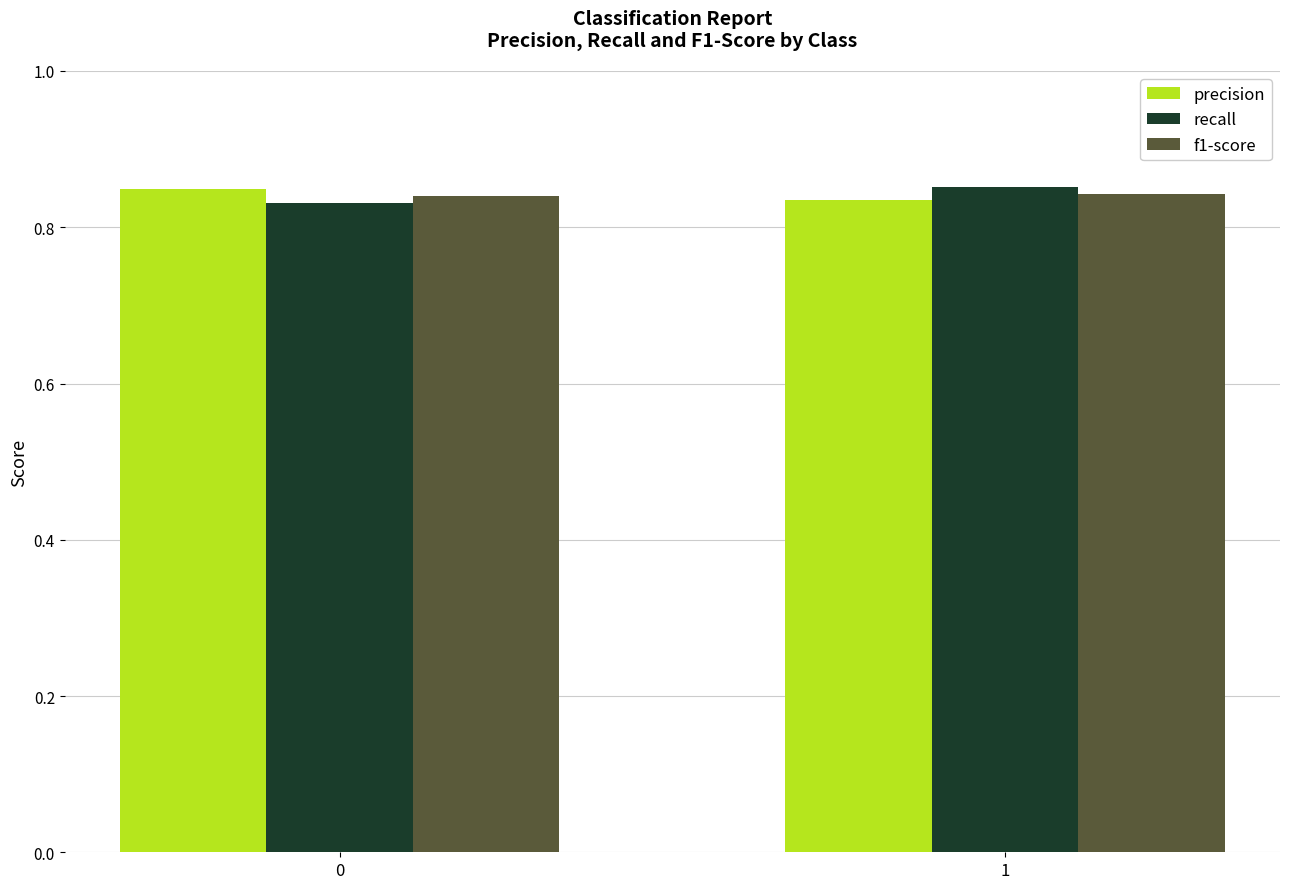

Count the number of data series in this chart.

3